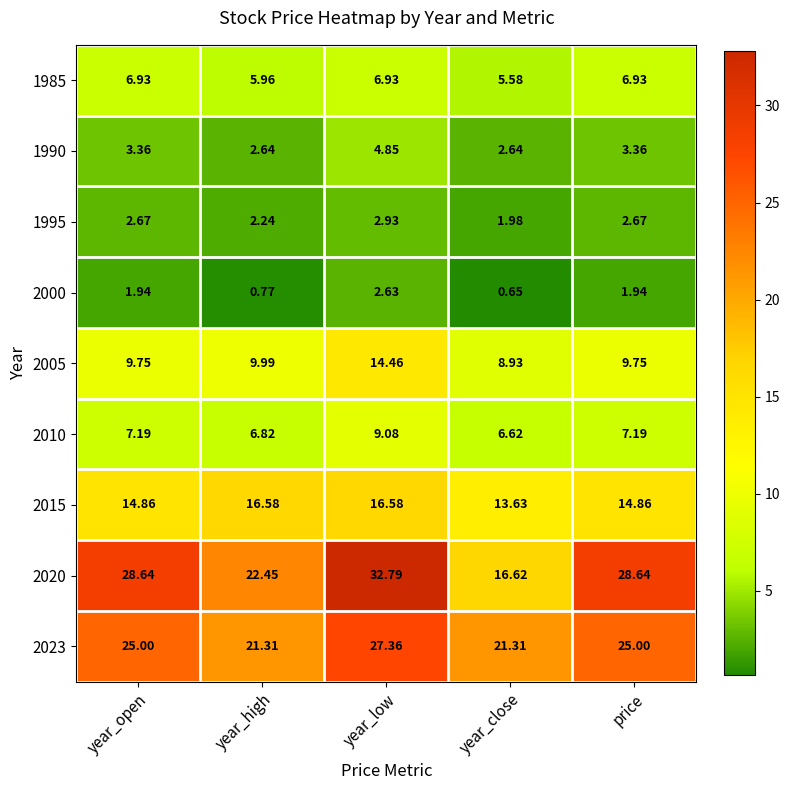

Is the value of 2010 at year_close greater than the value of 2000 at year_high?

Yes